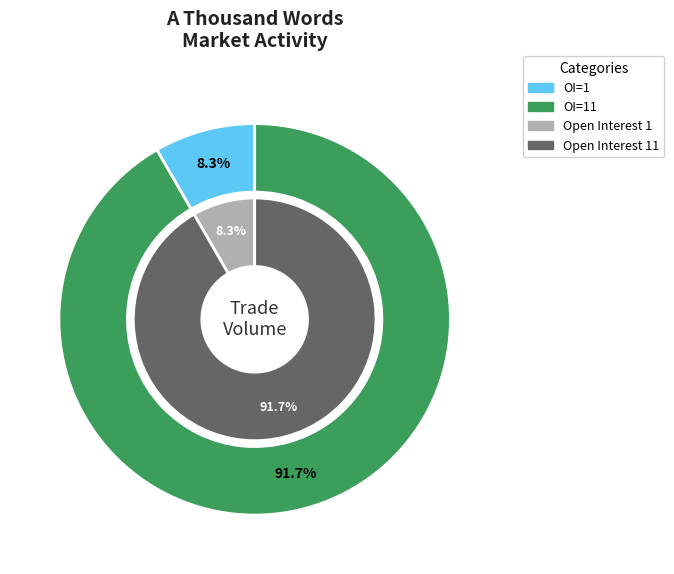

Does any single category account for the majority?

Yes